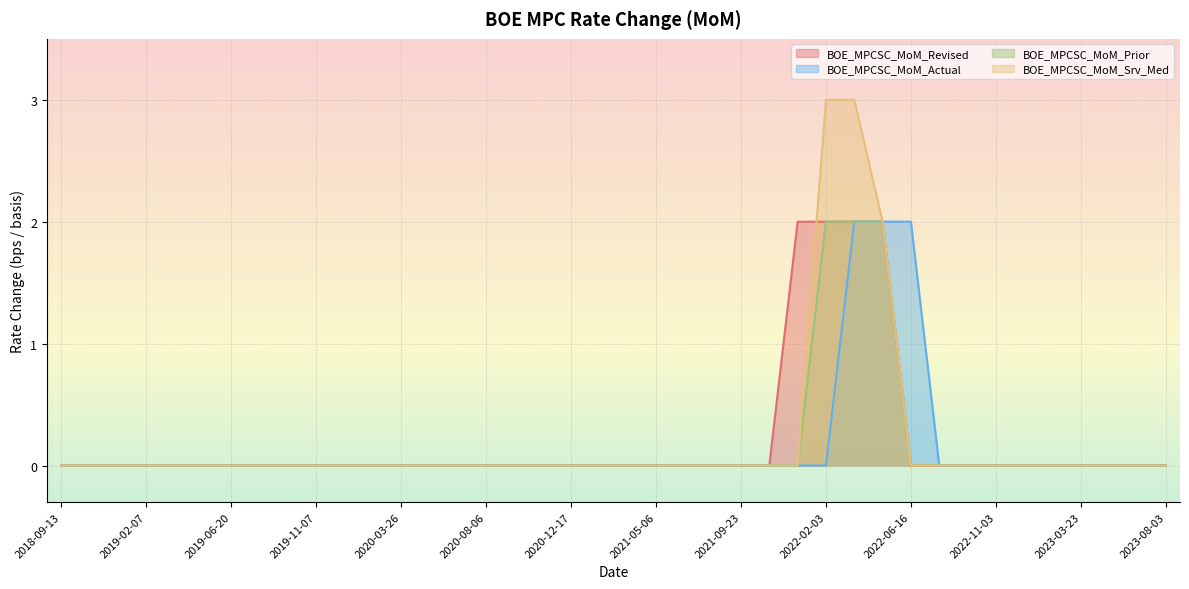

True or false: BOE_MPCSC_MoM_Prior has more than 0 interior local peaks.

False